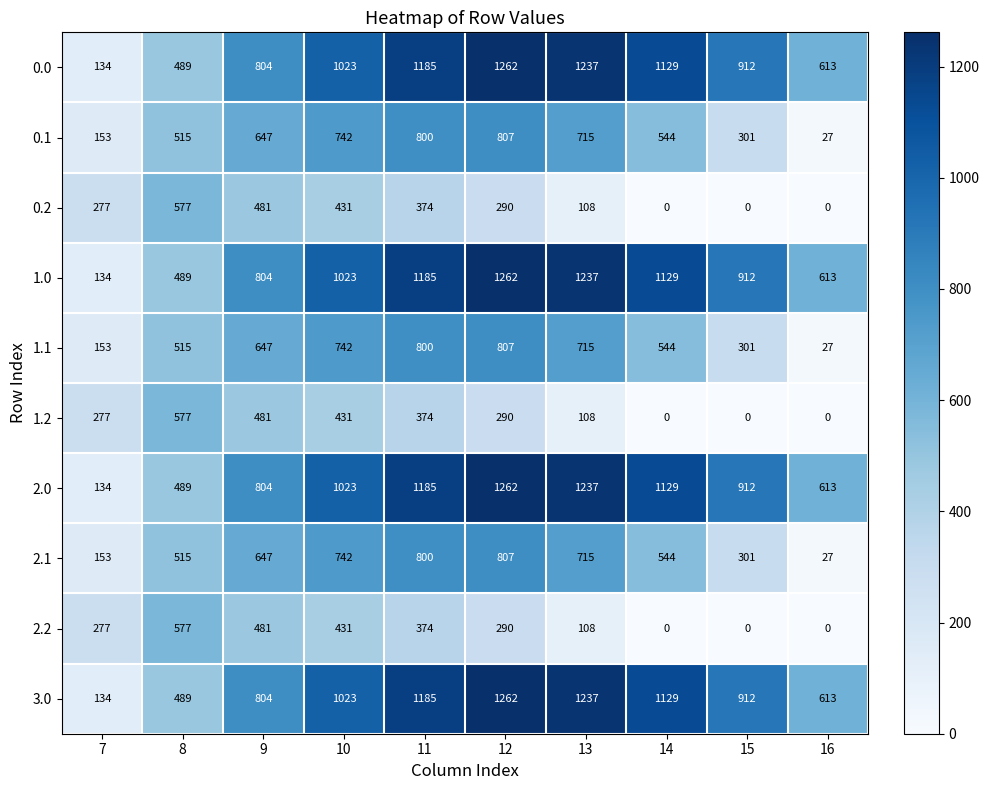

What is the average value of the 0.2 series?

254